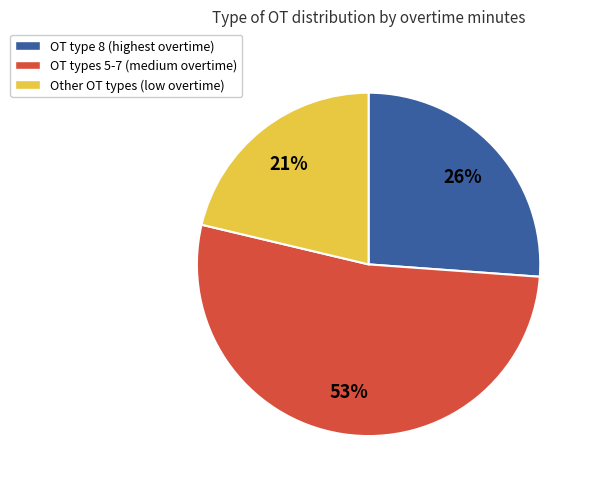

To the nearest percent, what percentage of the pie is OT type 8 (highest overtime)?

26%